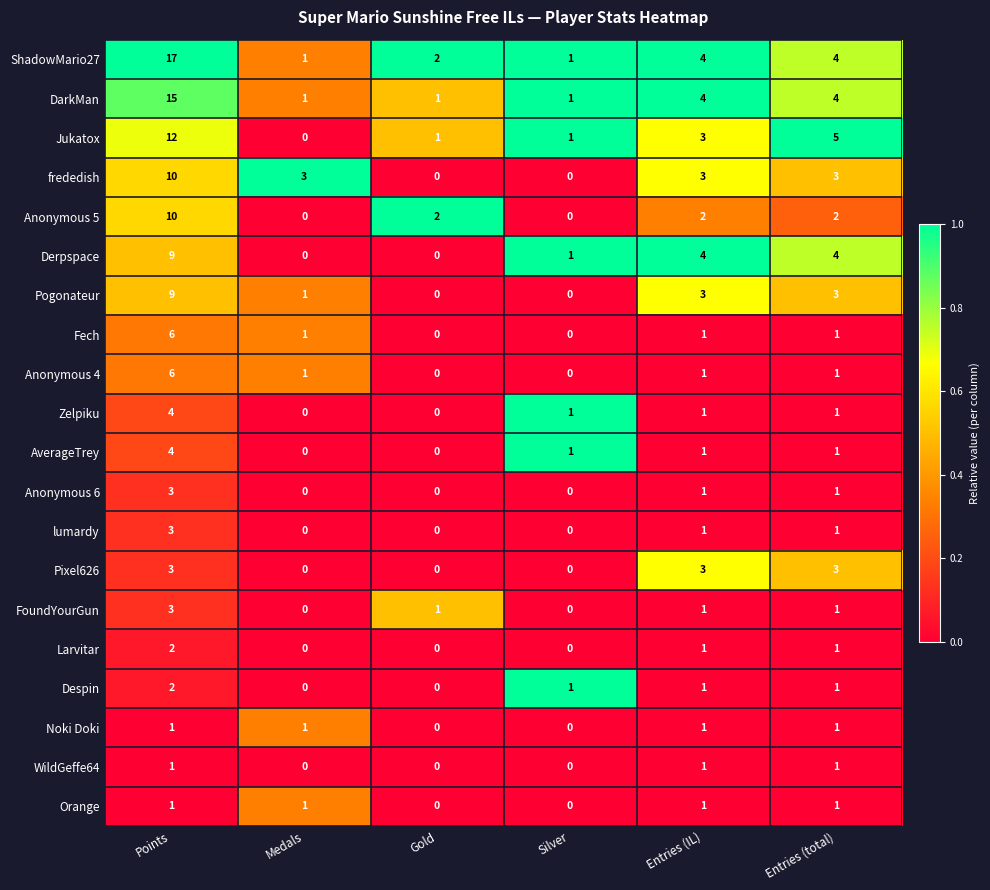

At which label does Derpspace first exceed 4?

Points